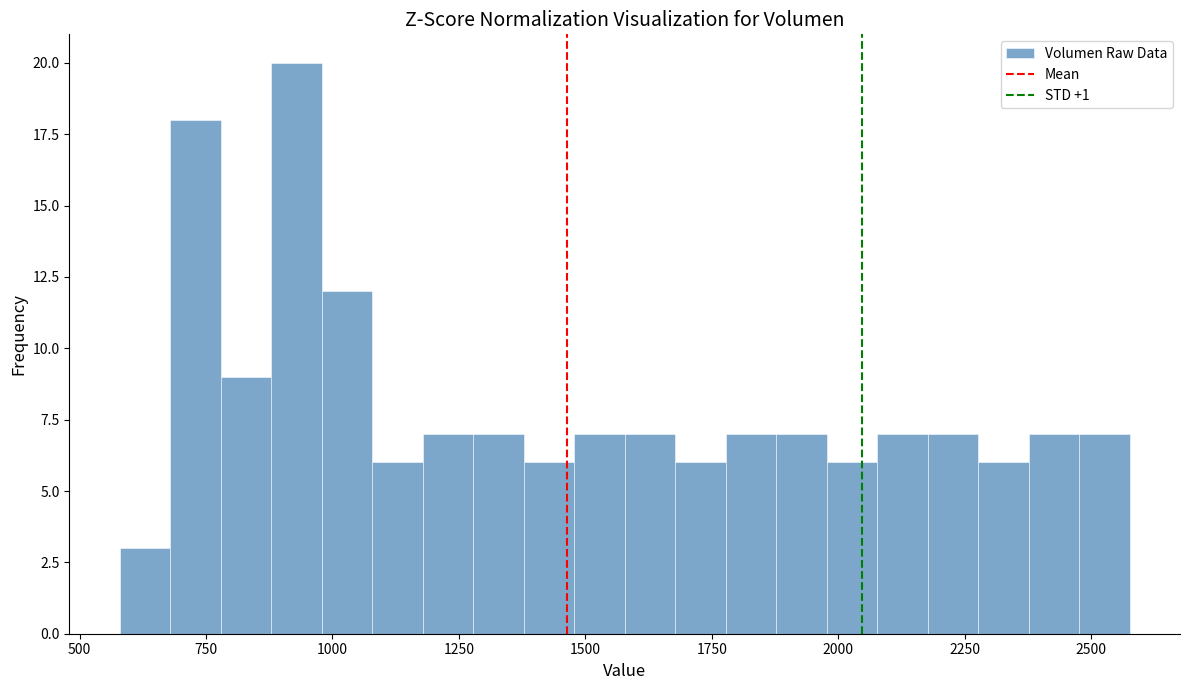

Read against the x-axis, roughly where is the centre of the tallest bar?

950